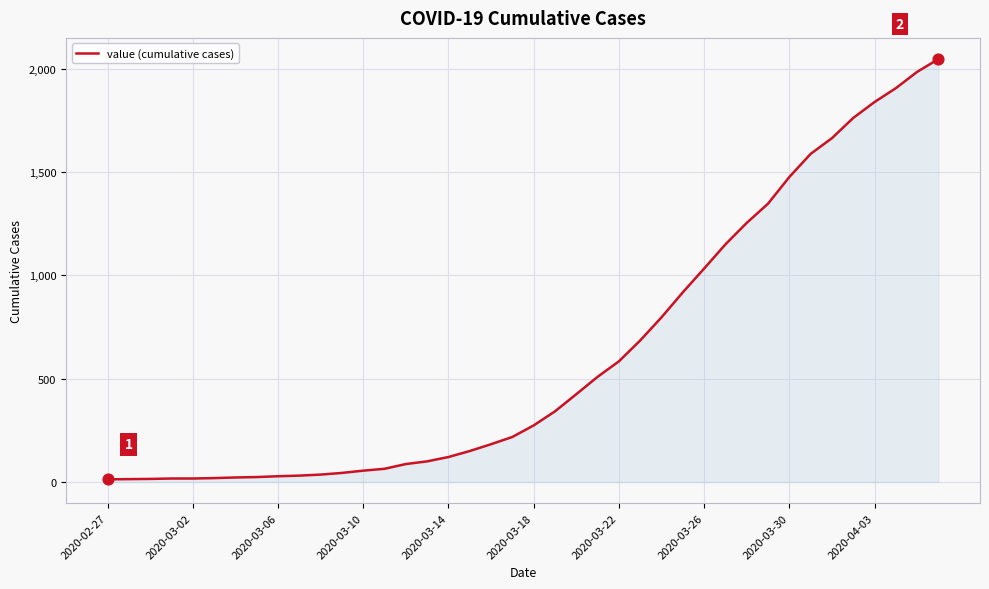

What is the difference between the maximum and minimum values?

2034